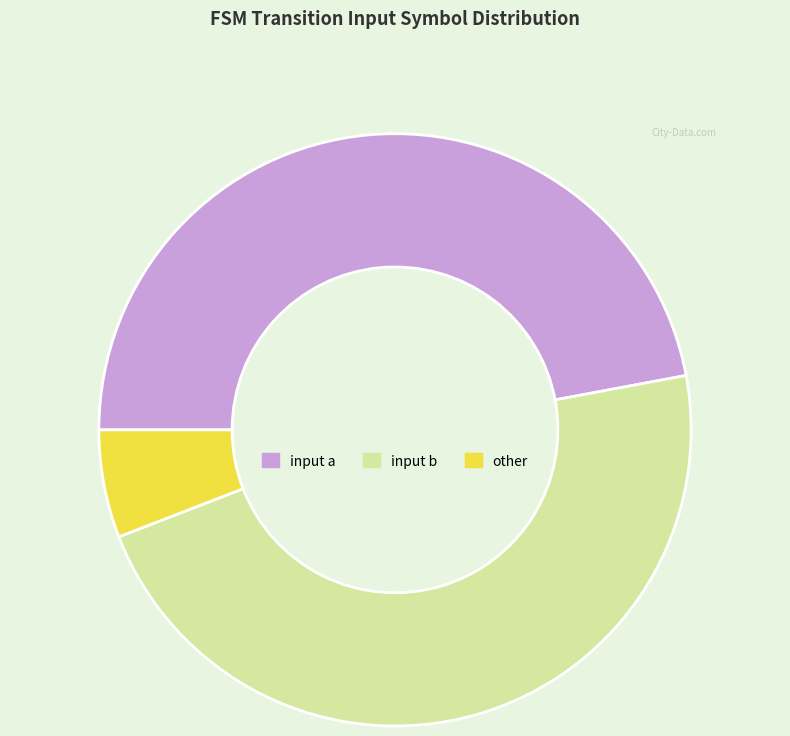

How many segments does this pie chart have?

3